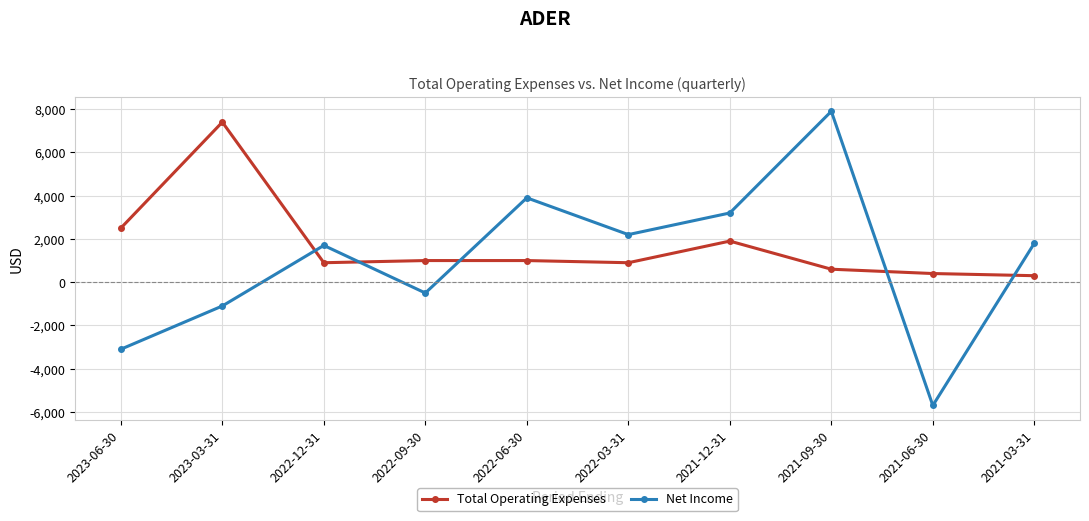

What is the difference between the second highest and minimum values in the Total Operating Expenses series?

2200